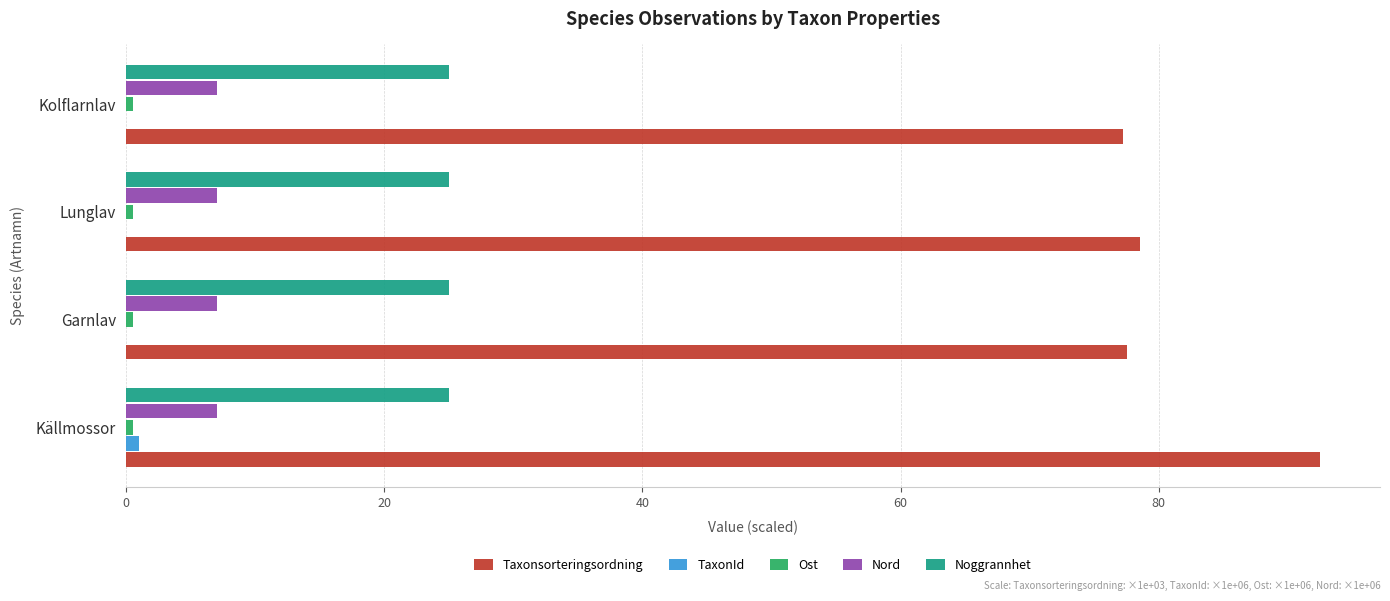

What is the maximum value shown in the chart?

92.5